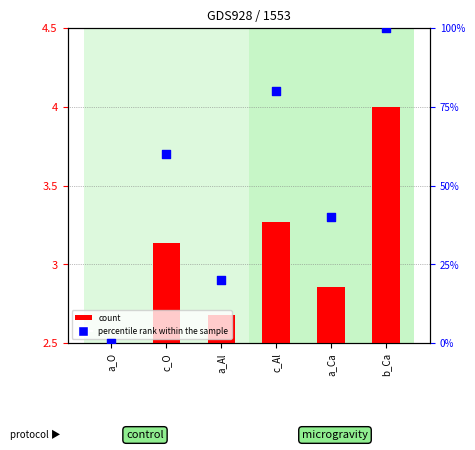

Which series has the largest Y range (max minus min)?

percentile rank within the sample